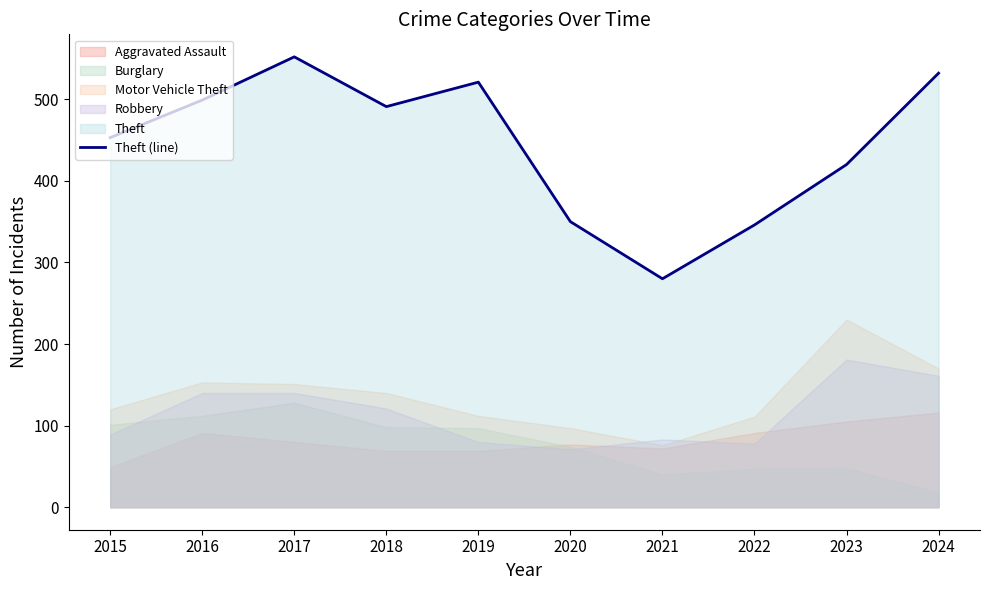

What is the change in value from 2016 to 2019?

+22